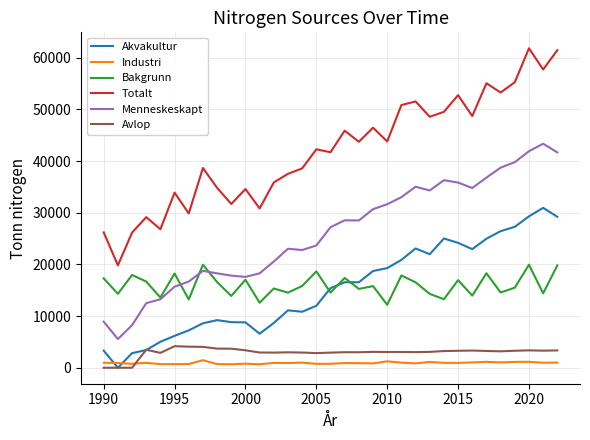

How many interior local valleys does the Totalt series have?

12